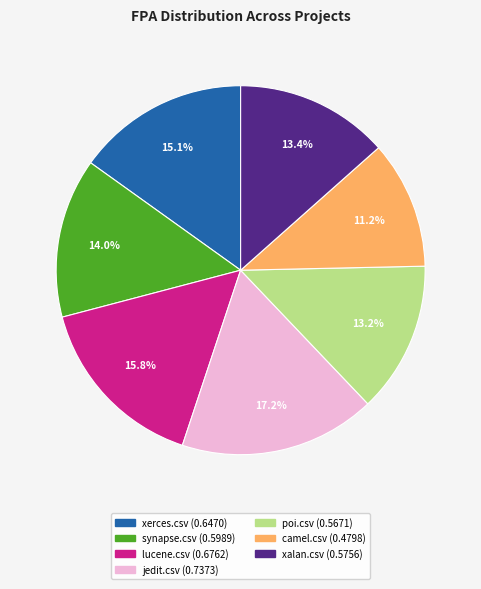

How many segments does this pie chart have?

7